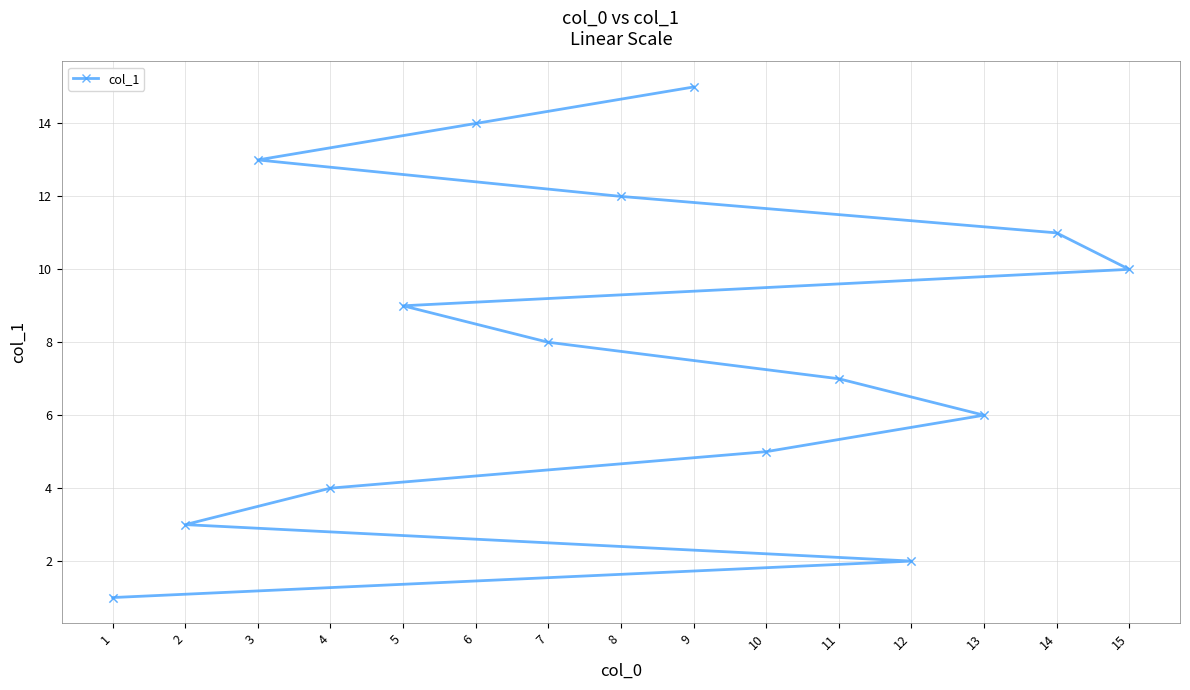

Approximately how many times larger is the value at 6 compared to 1?

14.0